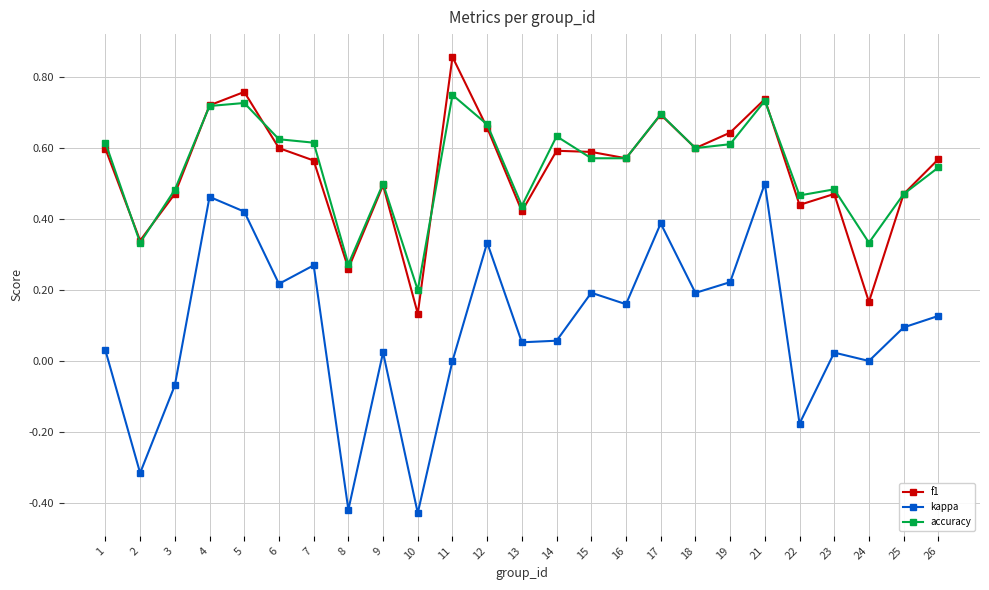

Does the chart have visible grid lines?

Yes